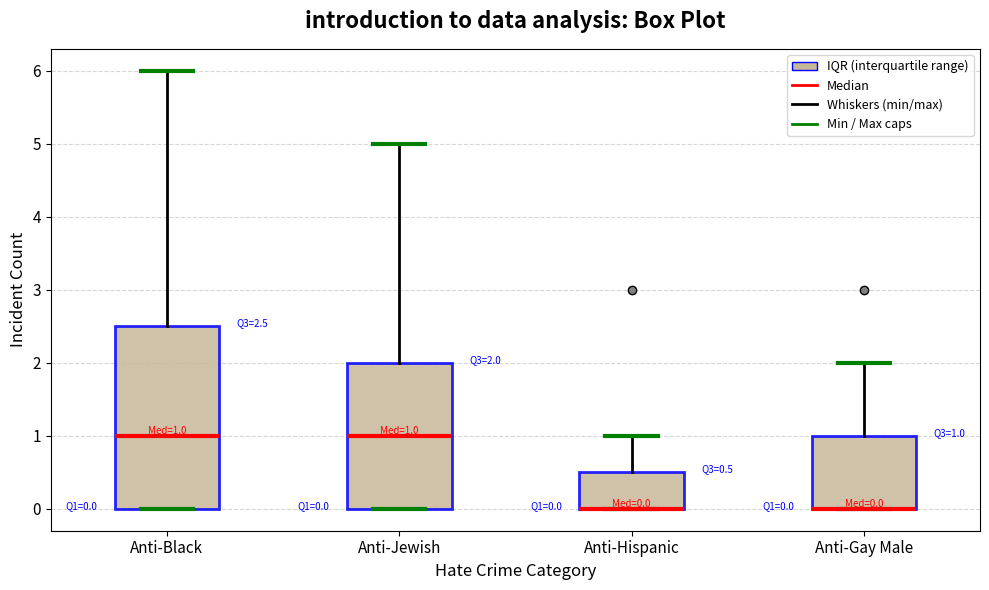

Comparing the boxes themselves (not the whiskers), which one is the tallest?

Anti-Black